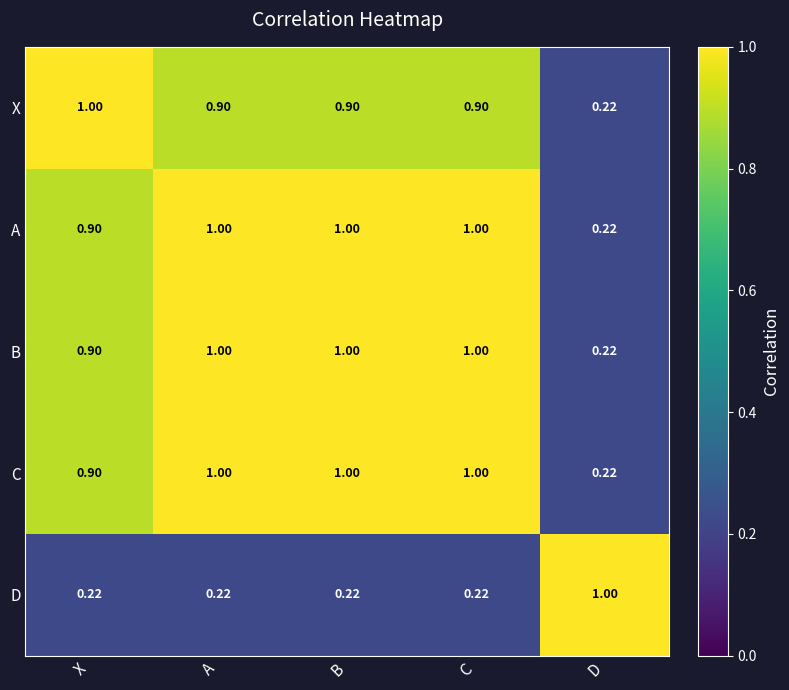

Is the value of A at X greater than the value of B at C?

No